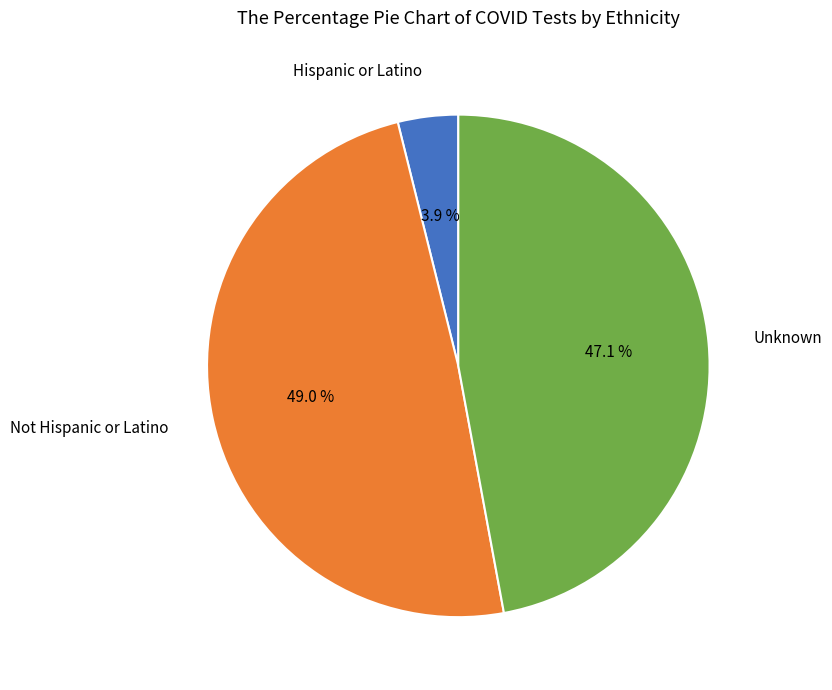

Is Not Hispanic or Latino the majority of the pie?

No